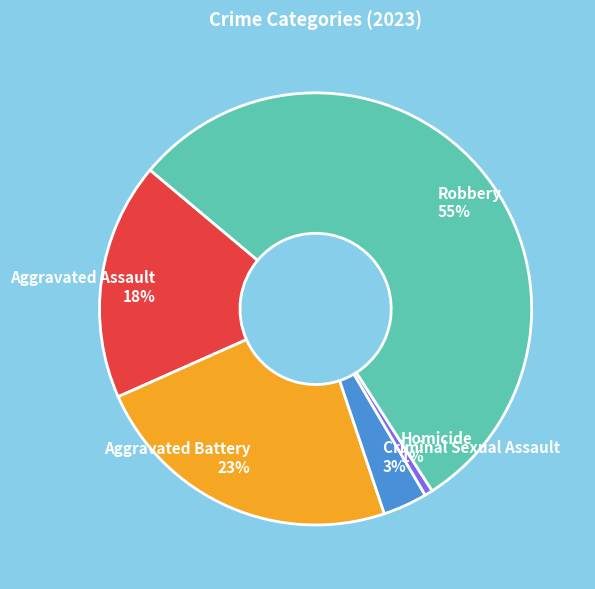

Rank the categories by value from lowest to highest.

Homicide, Criminal Sexual Assault, Aggravated Assault, Aggravated Battery, Robbery